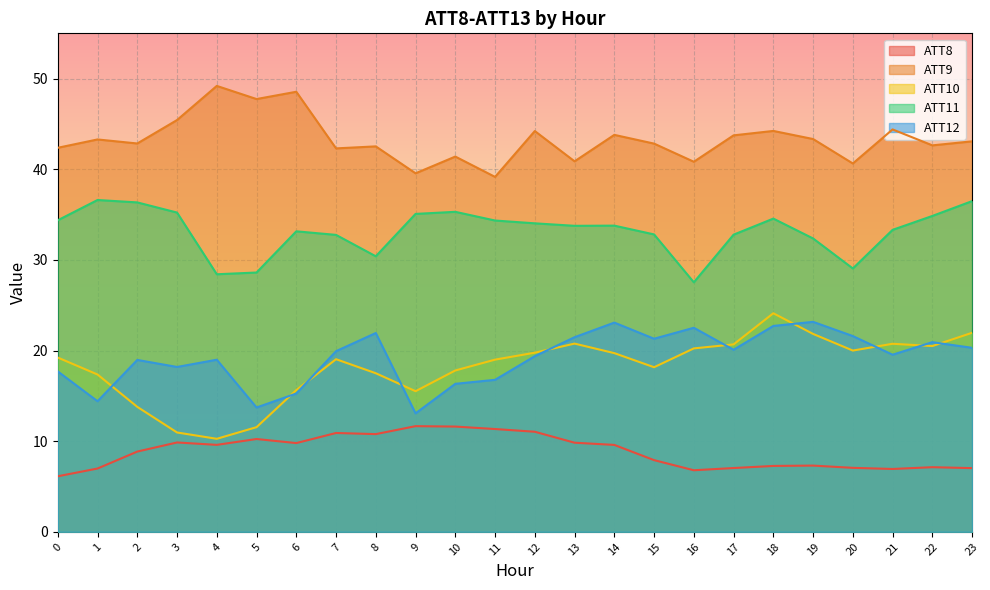

How many distinct data groups are displayed?

5